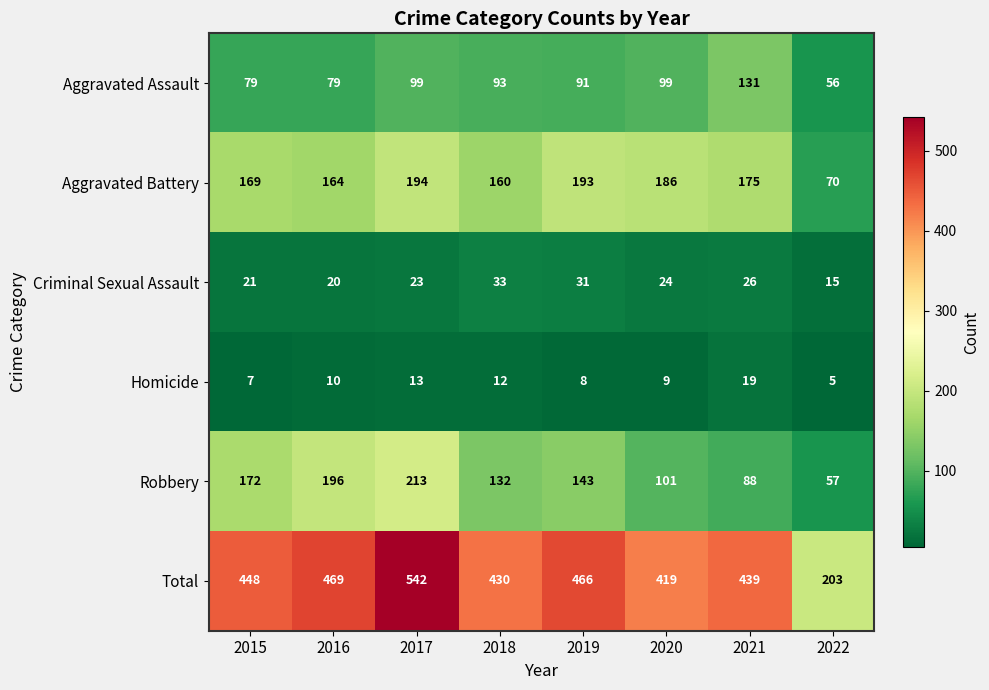

The Total series shows 570 at 2018. True or false?

False